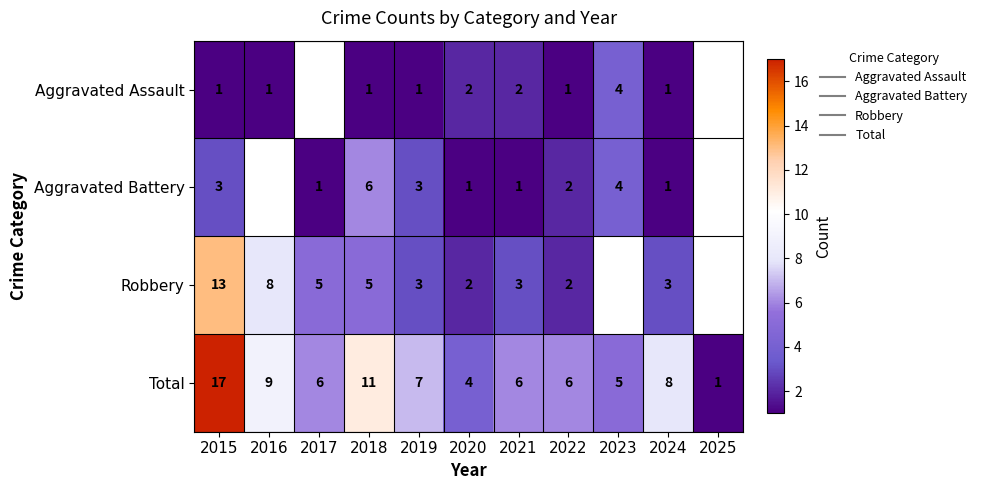

At which label does Robbery reach its peak?

2015